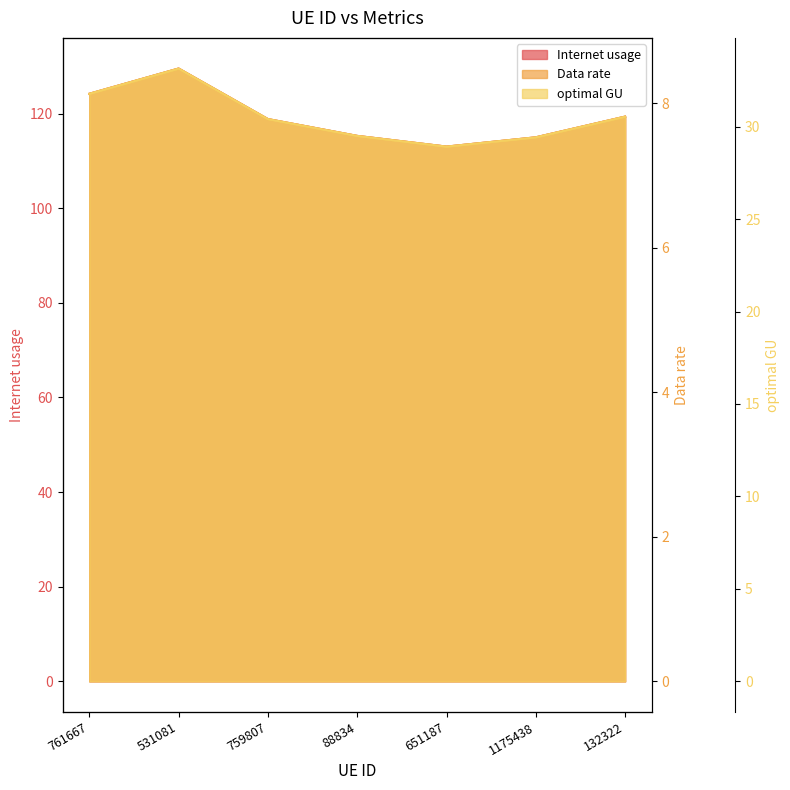

The value of Internet usage at 651187 is 113.0. True or false?

True